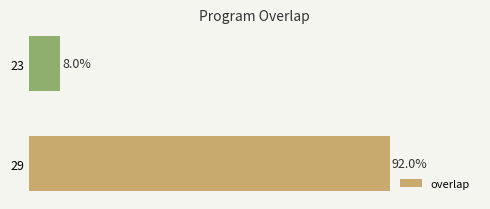

List the labels in order of value, smallest first.

23, 29